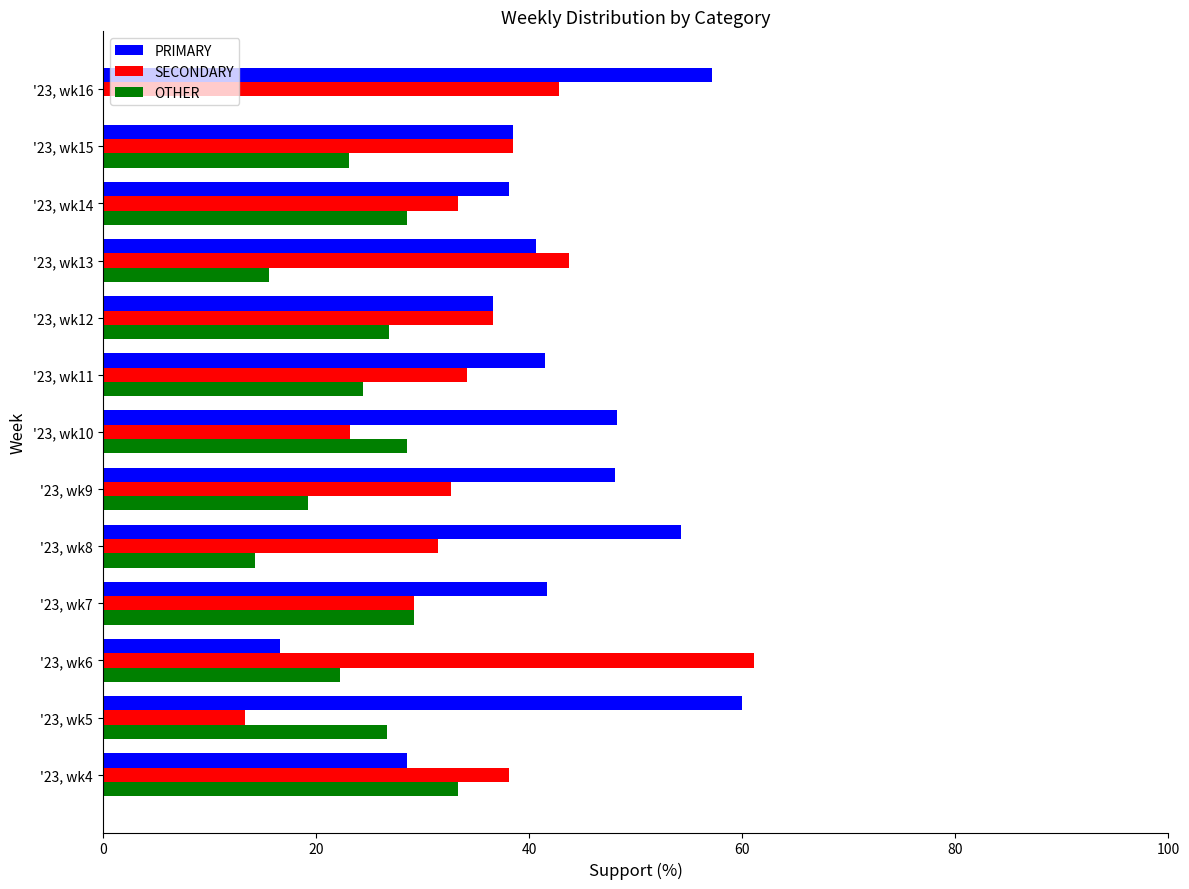

The PRIMARY series shows 48.1 at '23, wk9. True or false?

True